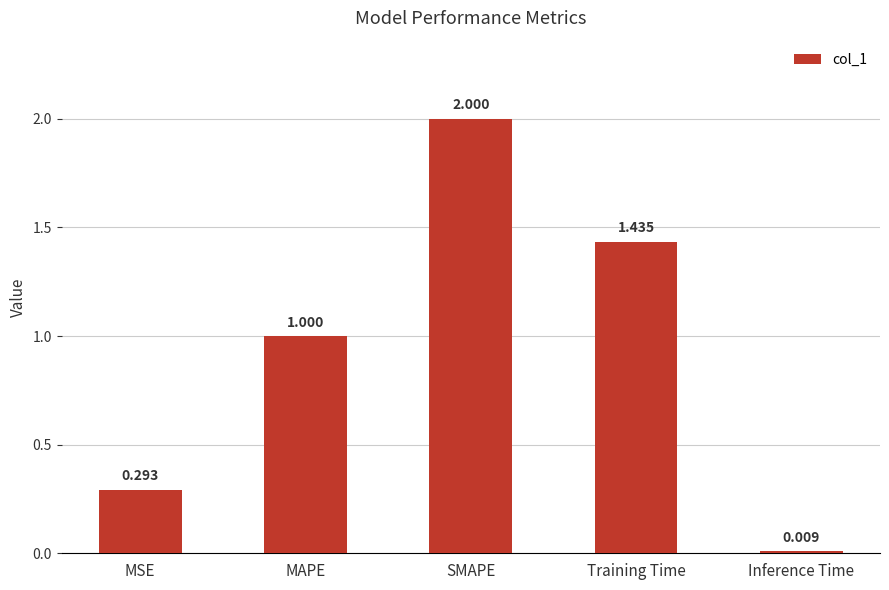

Are the bars horizontal?

No